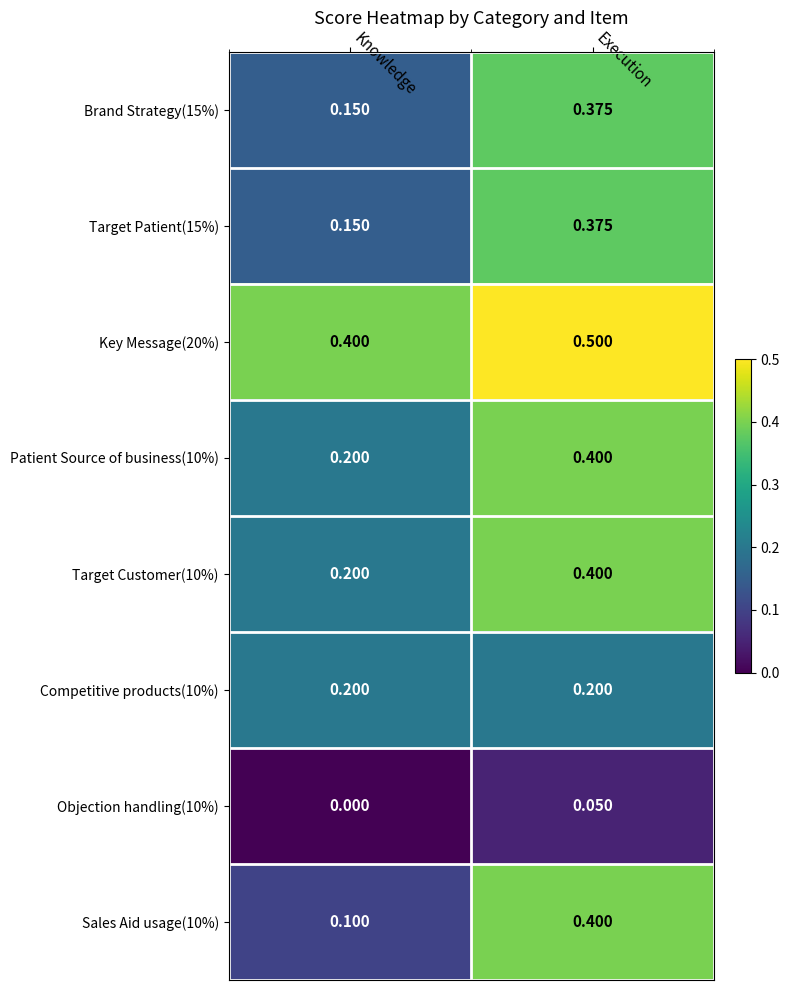

Where is Target Customer(10%) nearest to the value 0?

Knowledge